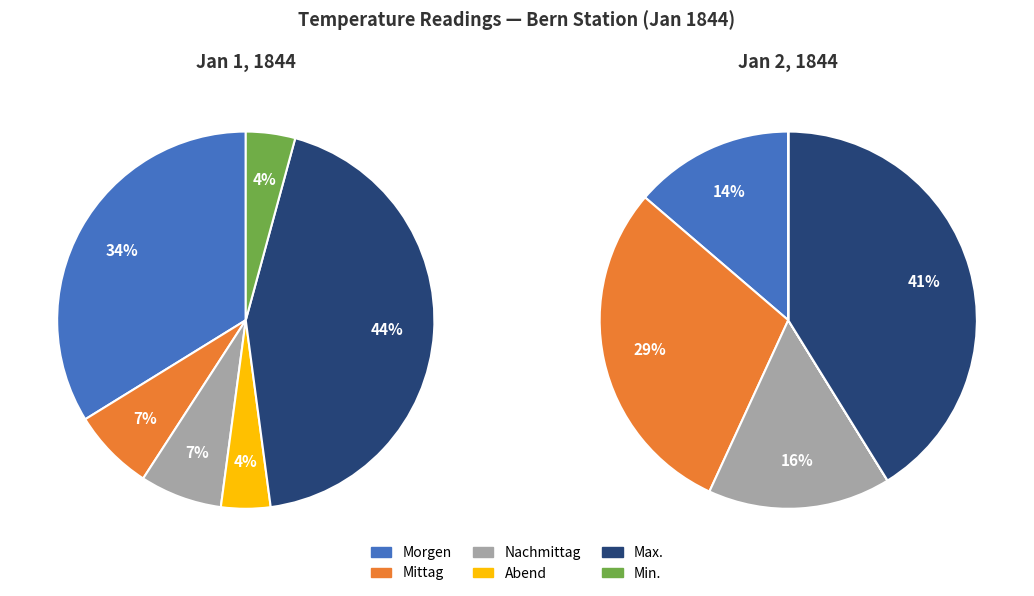

Do 6 and 5 together represent more than half of the pie?

No